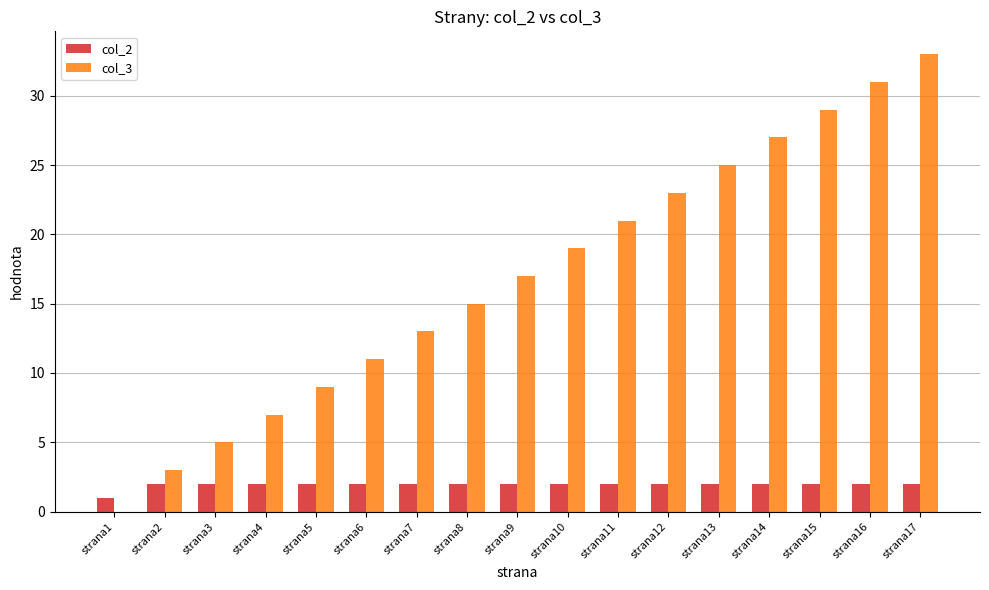

Reading left to right, transcribe all the data shown in this chart.

col_2: 1	2	2	2	2	2	2	2	2	2	2	2	2	2	2	2	2
col_3: 0	3	5	7	9	11	13	15	17	19	21	23	25	27	29	31	33